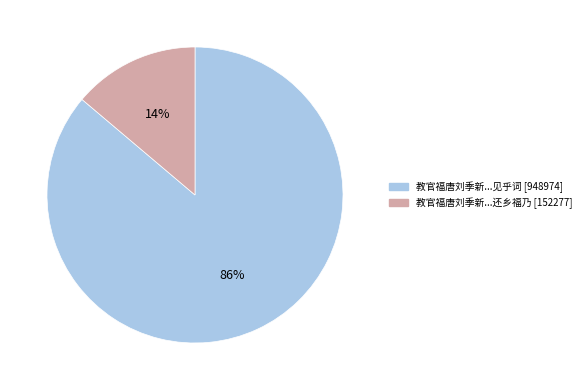

To the nearest percent, what is the average slice percentage?

50%